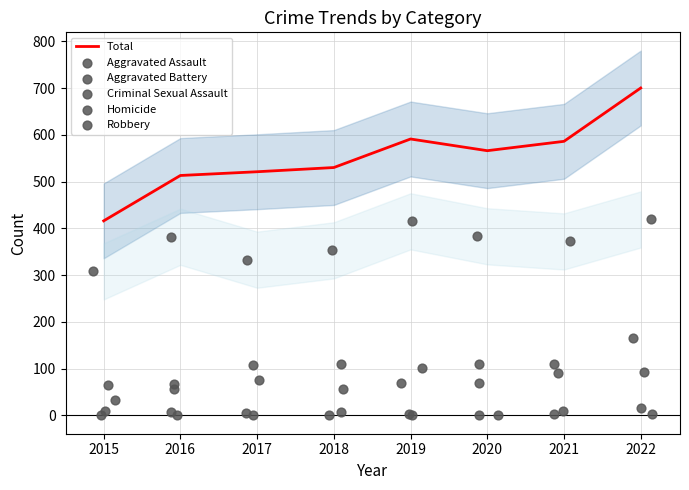

What are all the series names shown in the legend?

Total, Aggravated Assault, Aggravated Battery, Criminal Sexual Assault, Homicide, Robbery